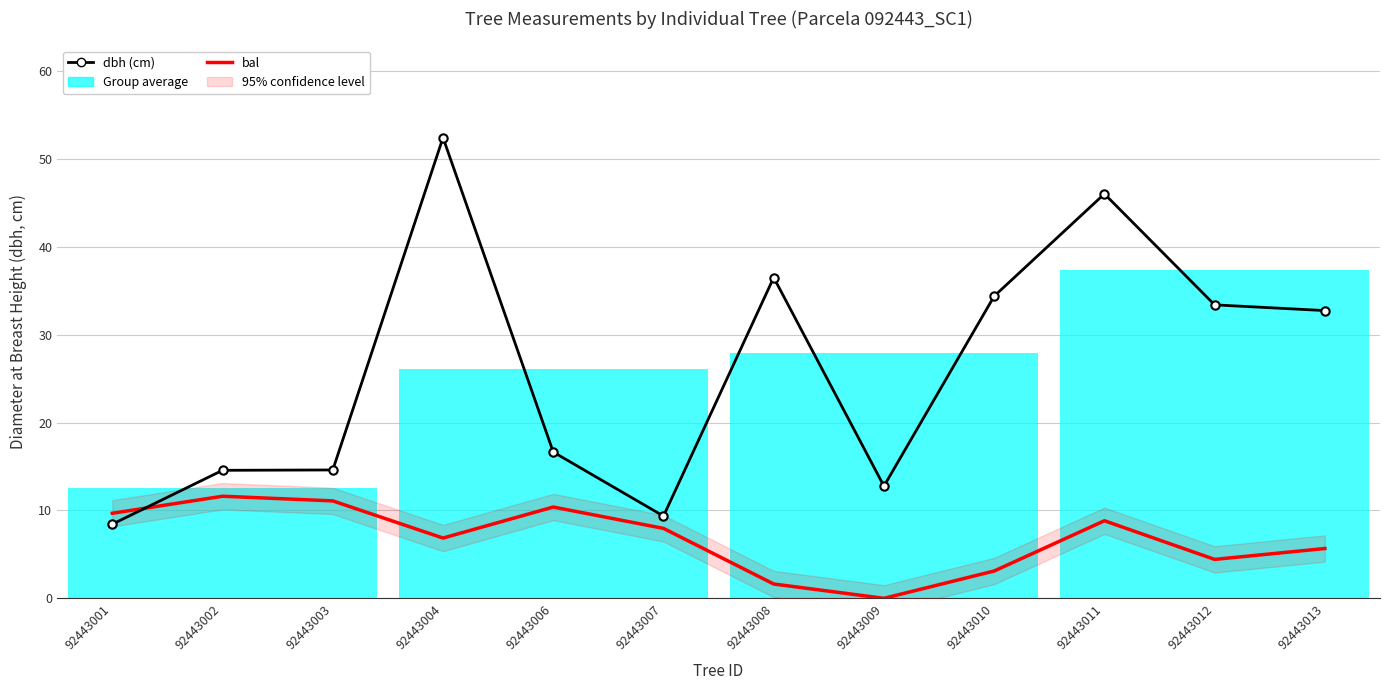

What is the sum of all dbh (cm) values?

311.9